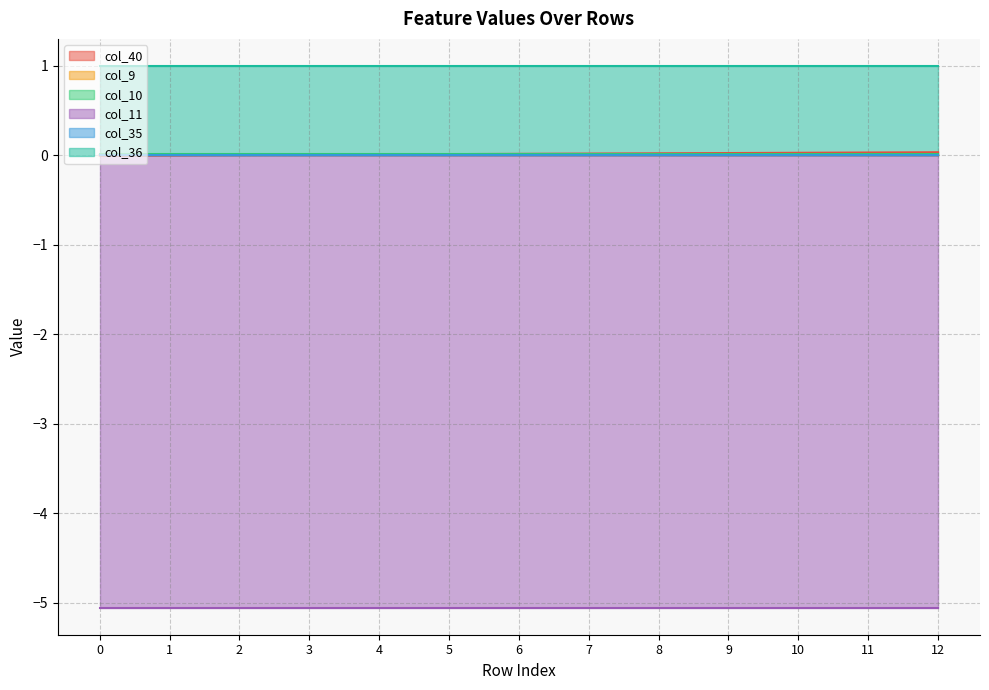

What is the maximum value shown in the chart?

1.0